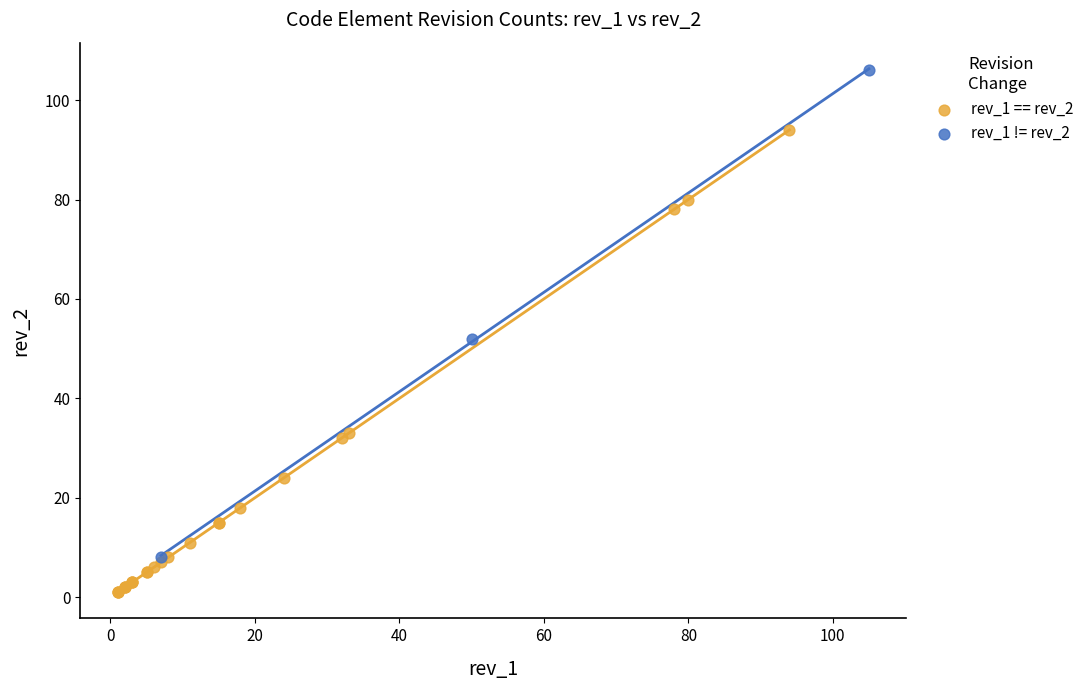

Which series has the largest Y range (max minus min)?

rev_1 != rev_2